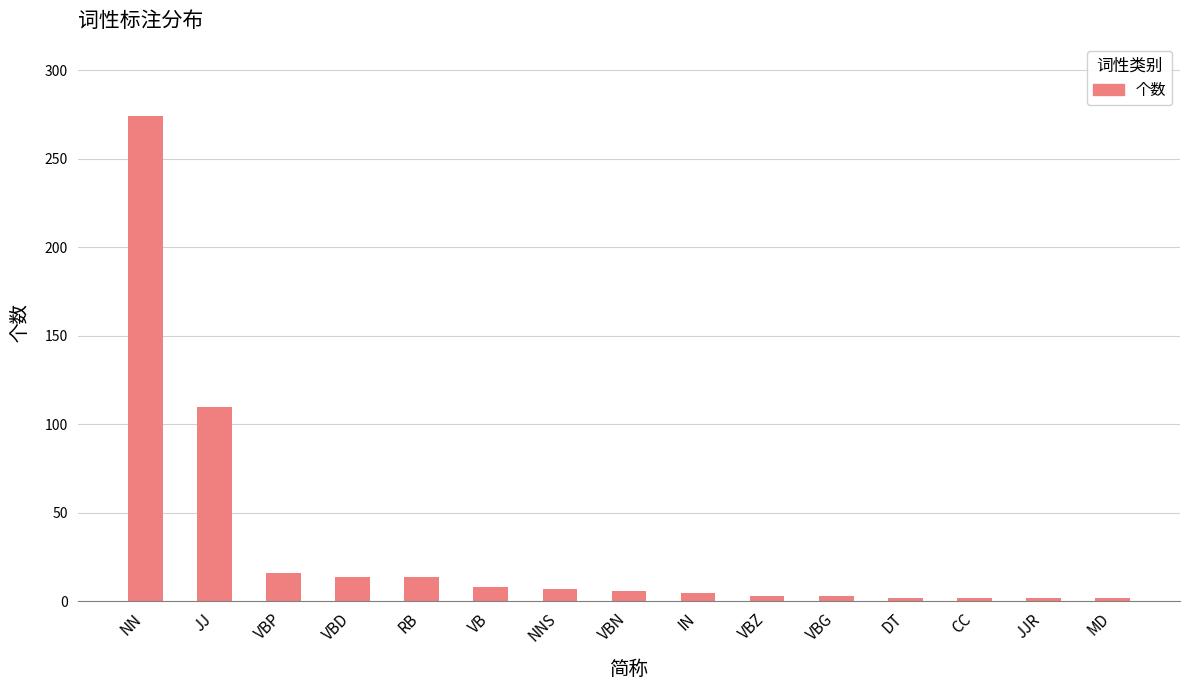

What is the greatest value displayed?

274